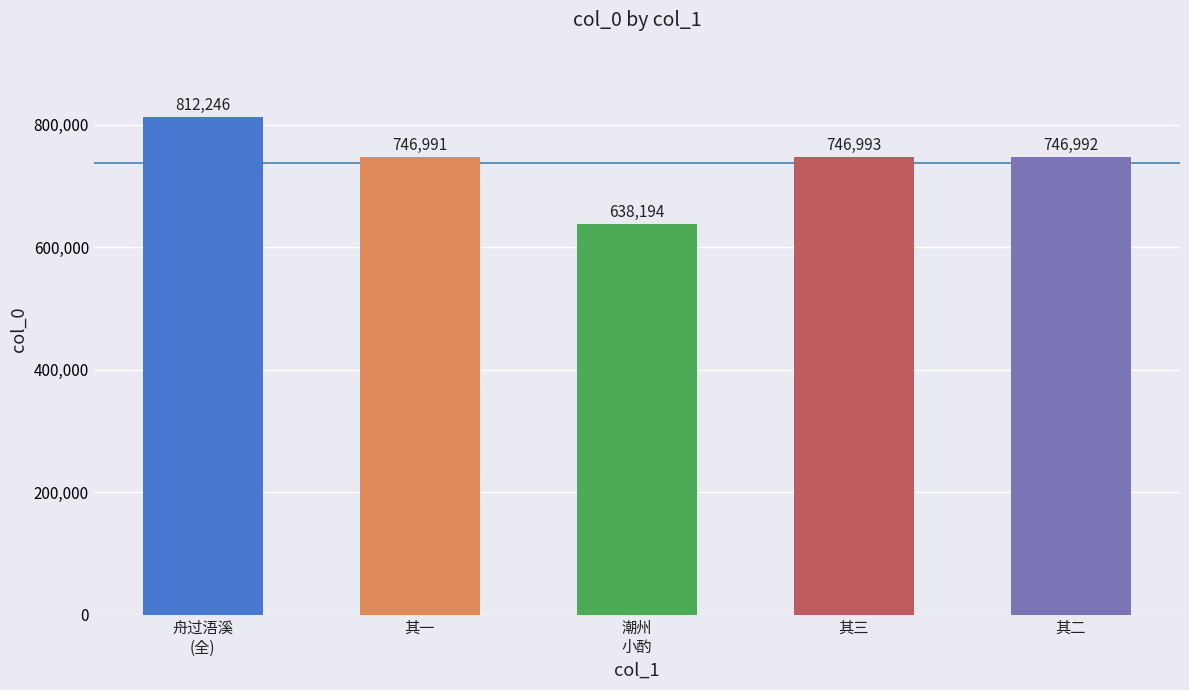

True or false: the data shows 1131427 at 其一.

False